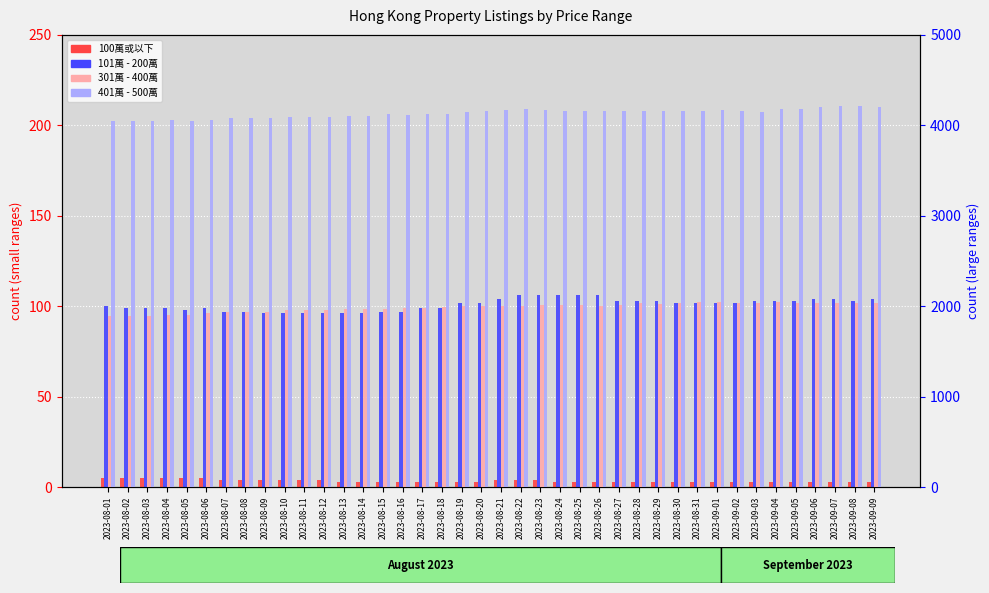

At how many categories does at least one series exceed 3182?

40